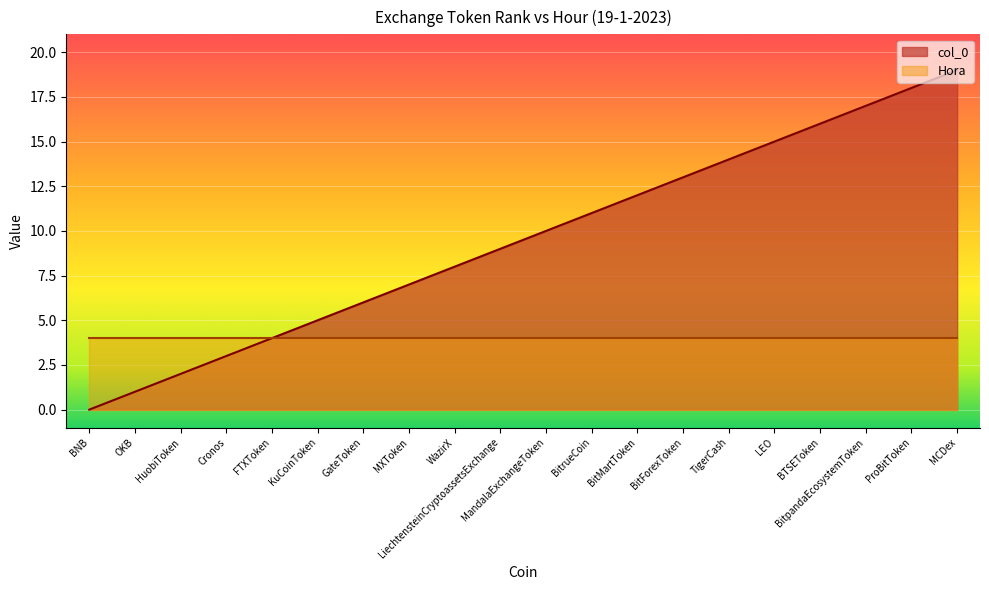

True or false: there are more than 1 points higher than both neighbors.

False